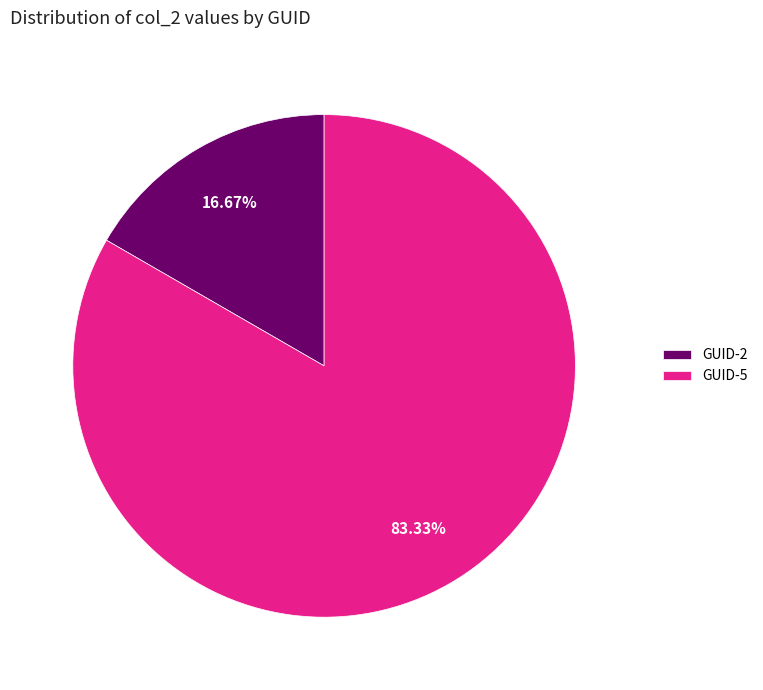

Rank the categories by value from highest to lowest.

GUID-5, GUID-2